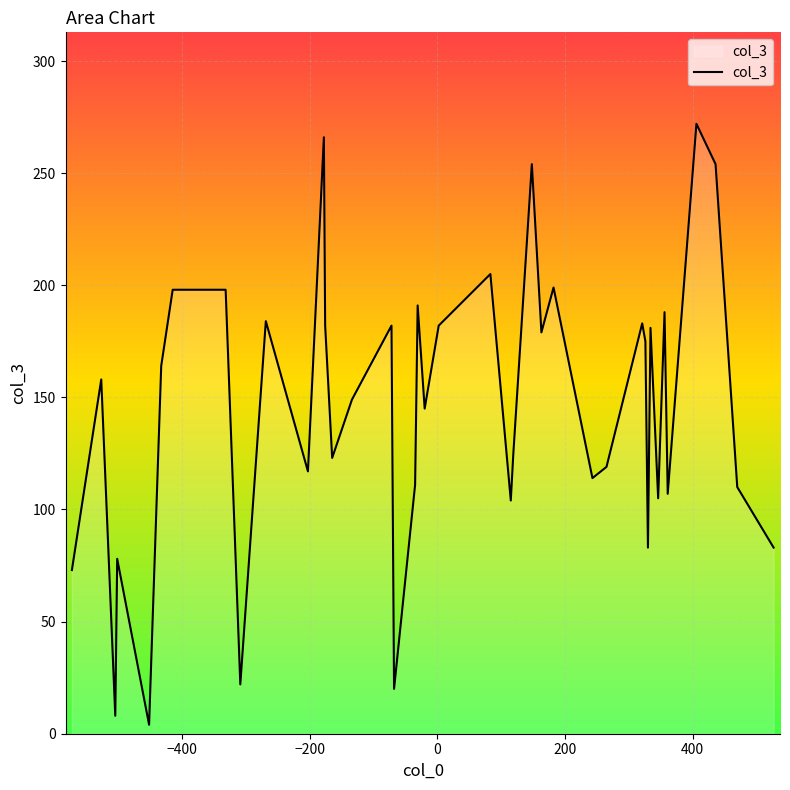

What is the greatest value displayed?

272